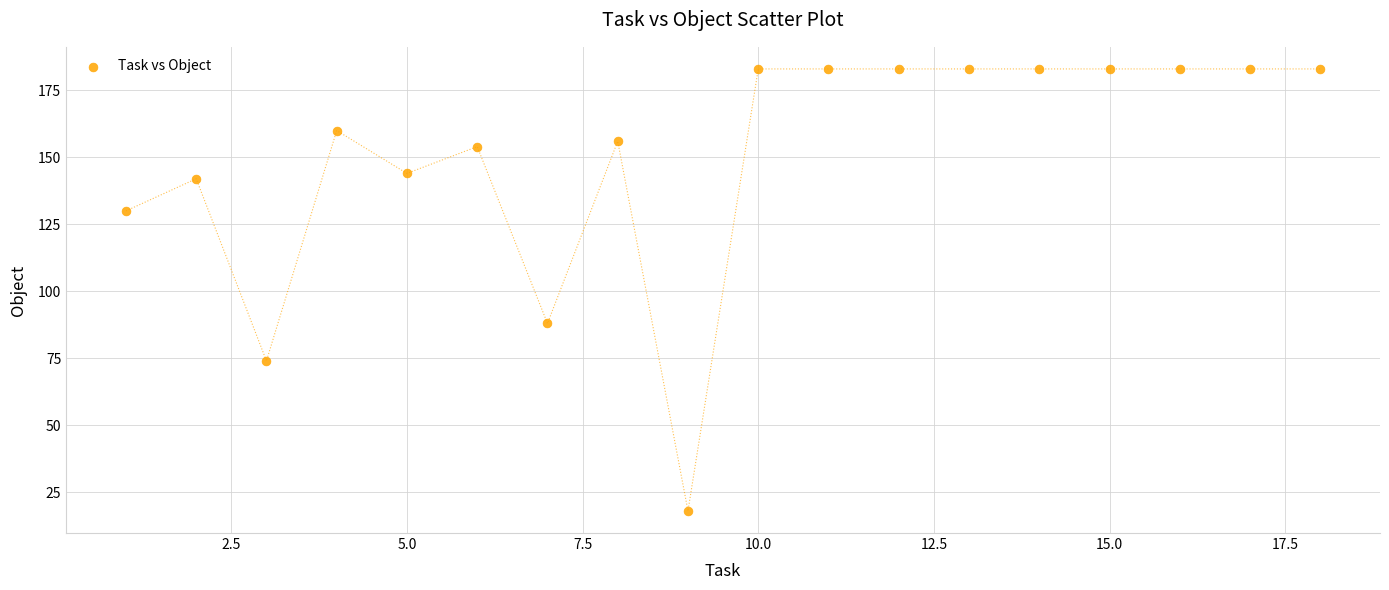

What is the range of Y values (max minus min)?

165